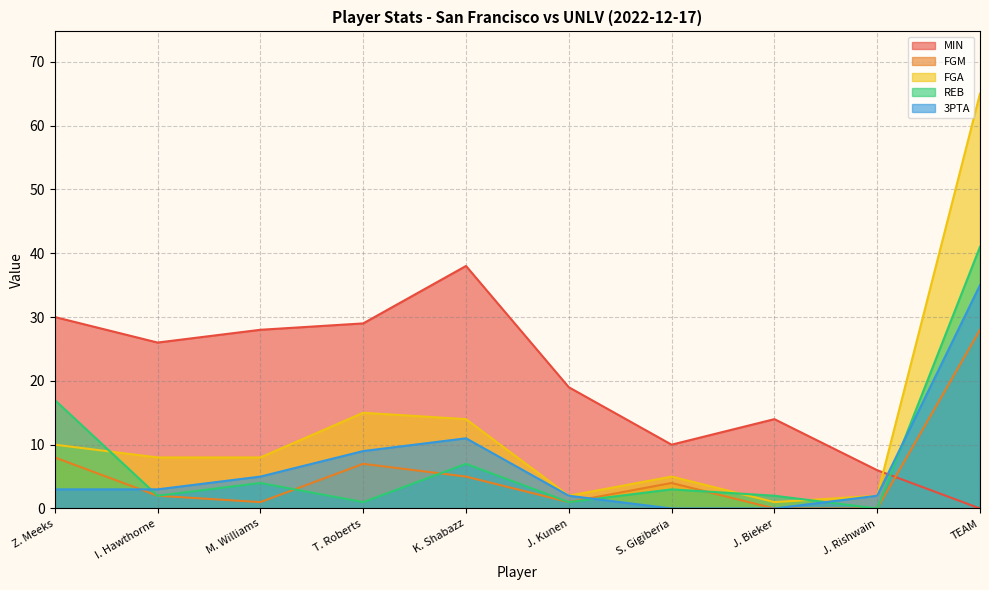

What is the label of the 4th point from the left?

T. Roberts